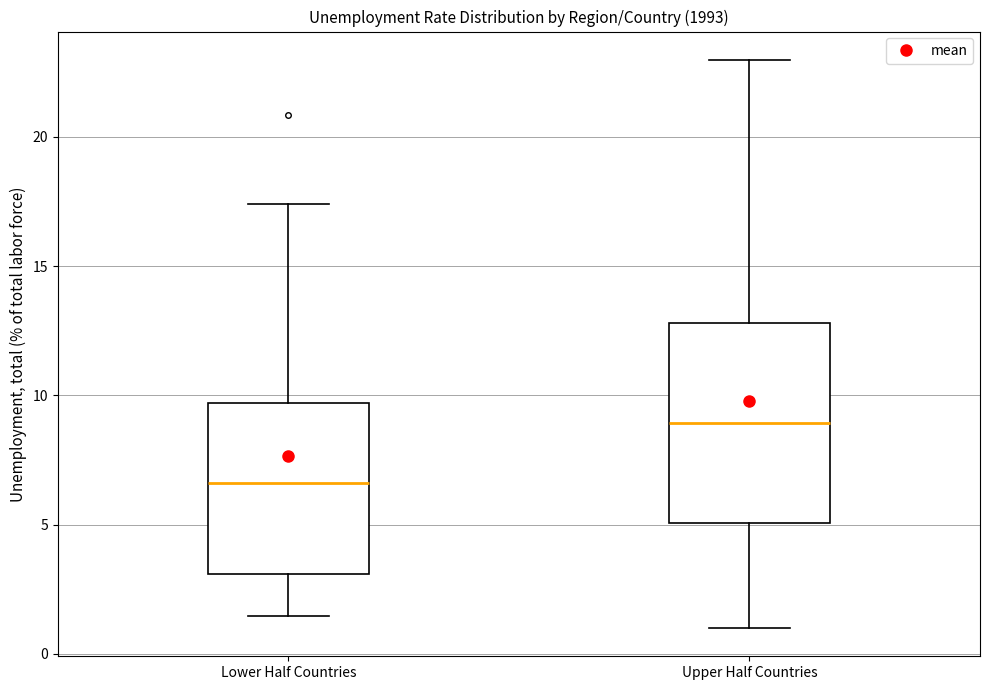

Reading left to right, read every box against the y-axis: the position of its median line, the range the box covers, and the ends of its whiskers. The values are not printed on the chart, so give them approximately, as read against the axis.

Lower Half Countries: median 6.5, box 3.0 to 9.5, whiskers 1.5 to 17.5
Upper Half Countries: median 9.0, box 5.0 to 13.0, whiskers 1.0 to 23.0